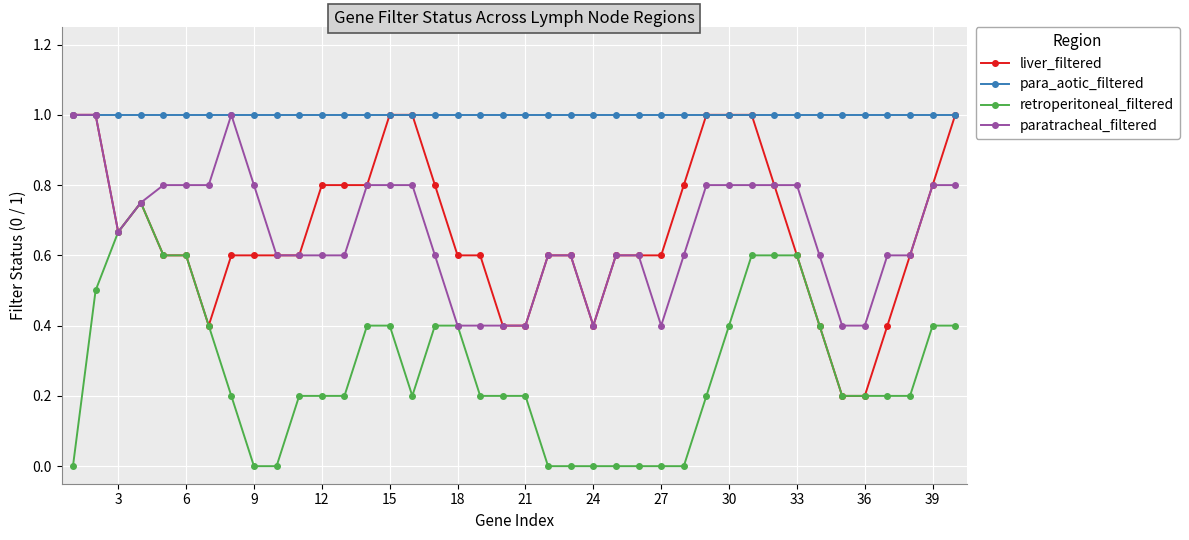

How many lines are shown in the chart?

4